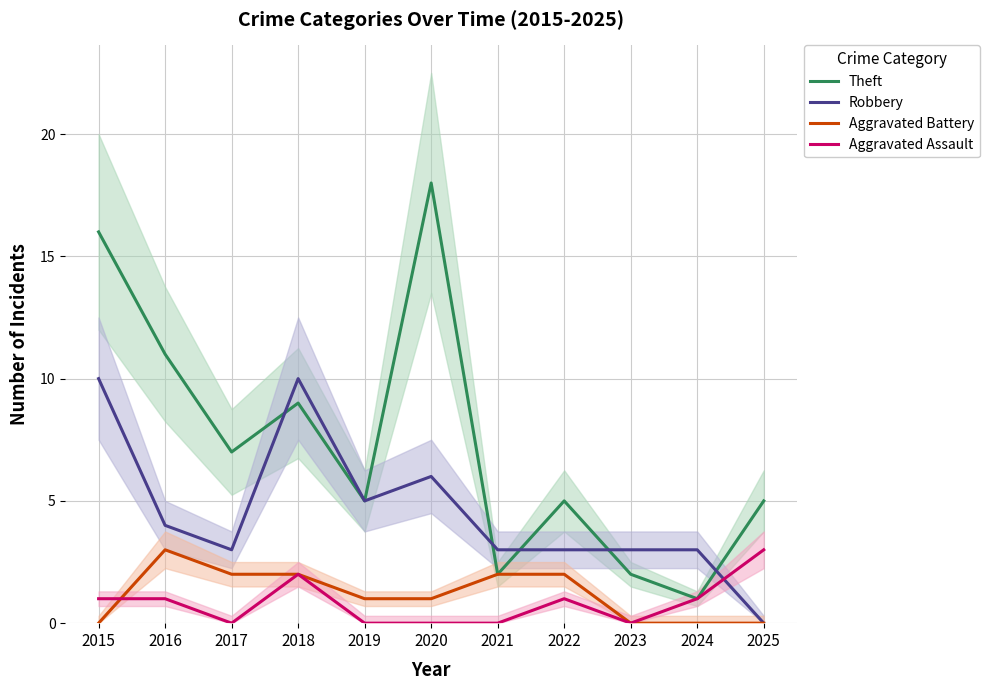

At which label does Theft first exceed 5?

2015